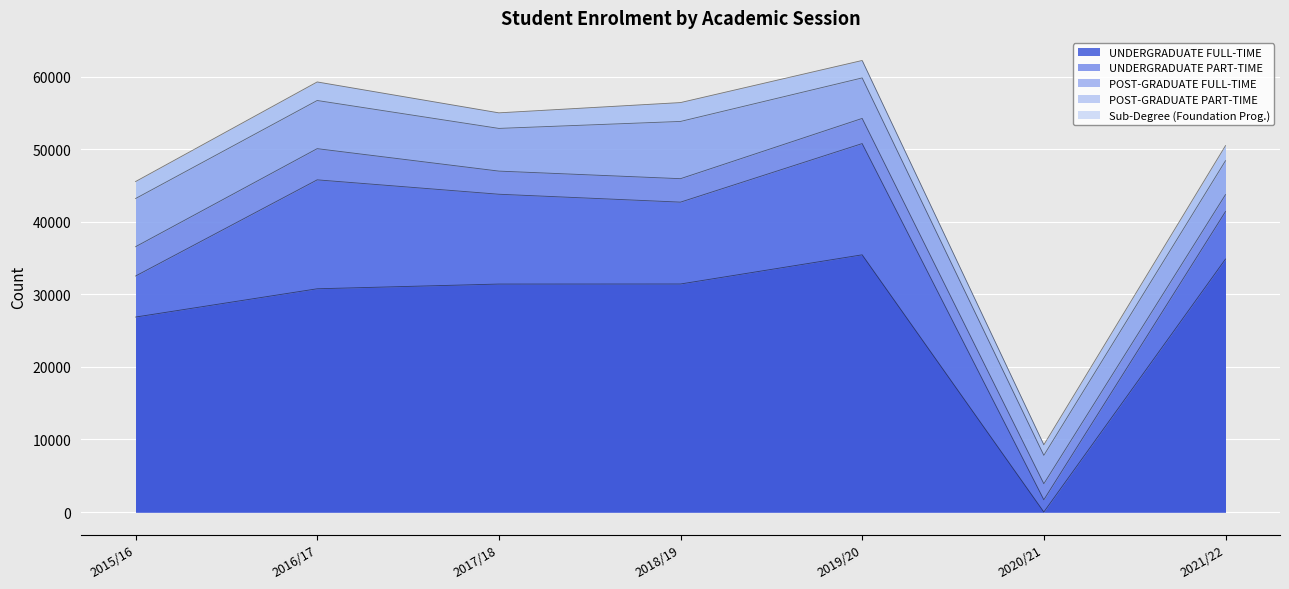

What is the spread (max minus min) of values at 2020/21?

3910